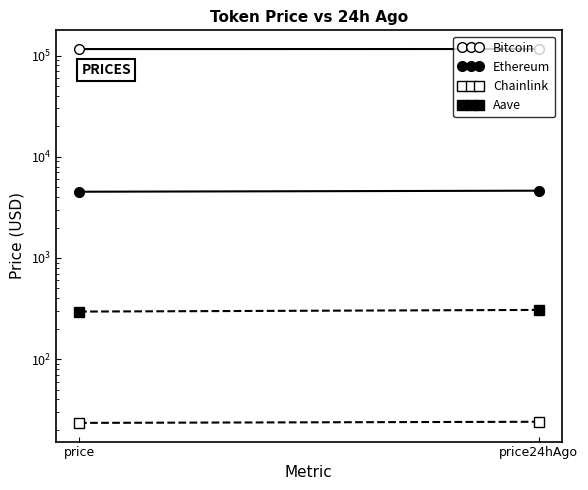

How many lines are shown in the chart?

4